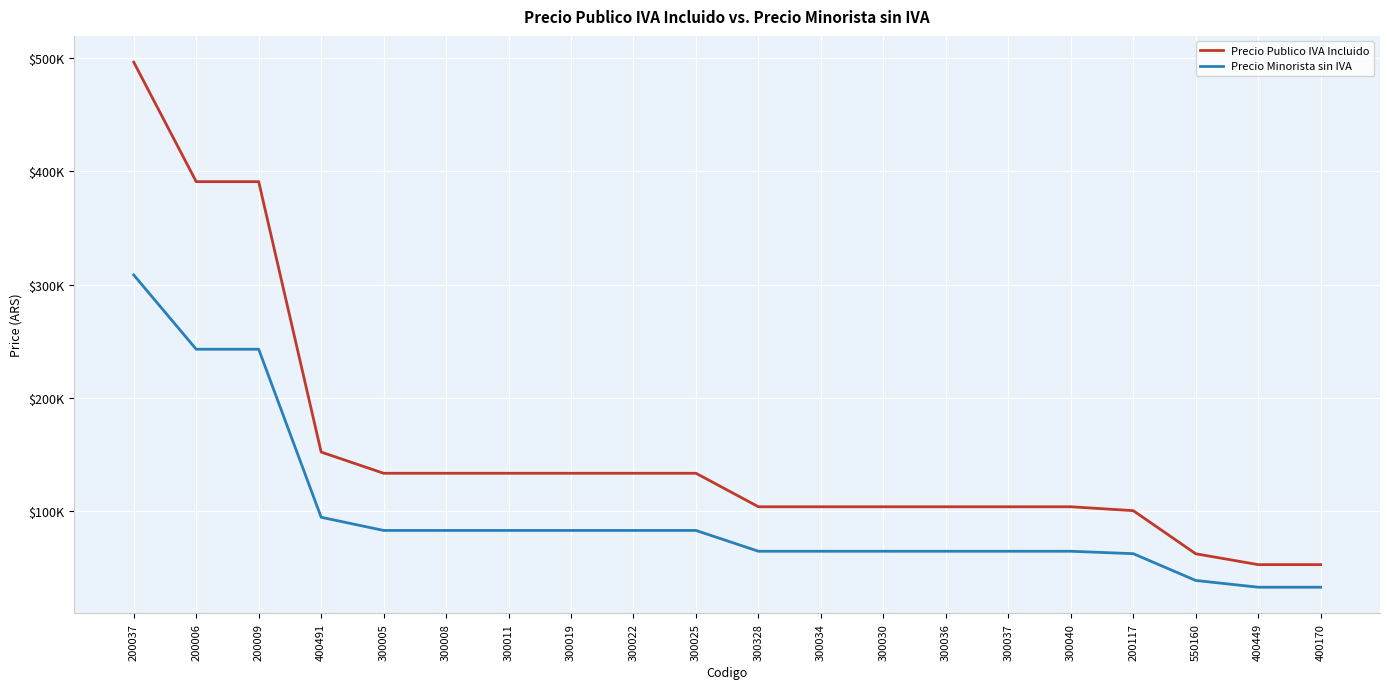

What value does the Precio Minorista sin IVA series have at 300328?

64495.5